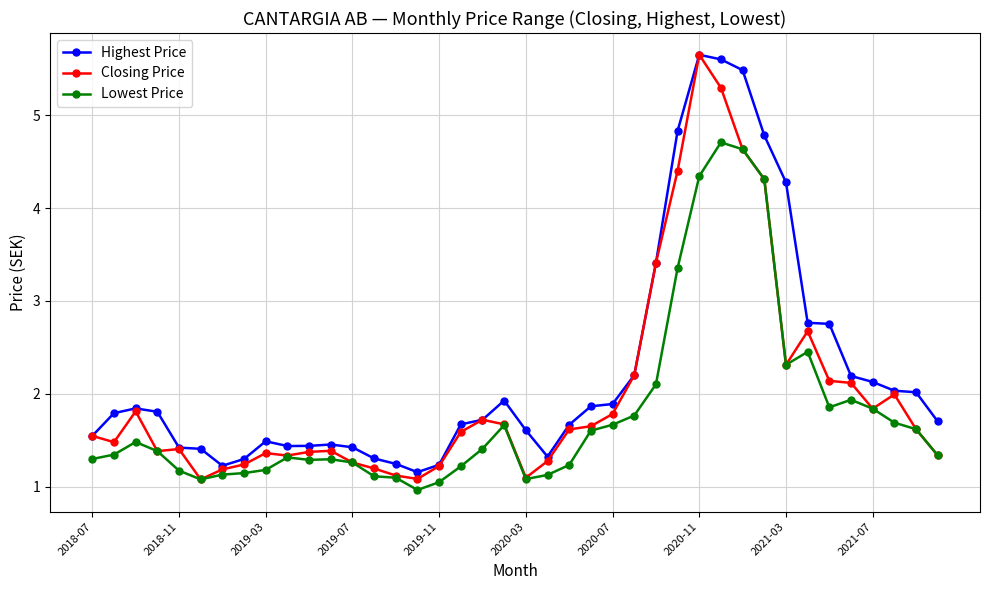

List the series in order of their overall mean, lowest first.

Lowest Price, Closing Price, Highest Price